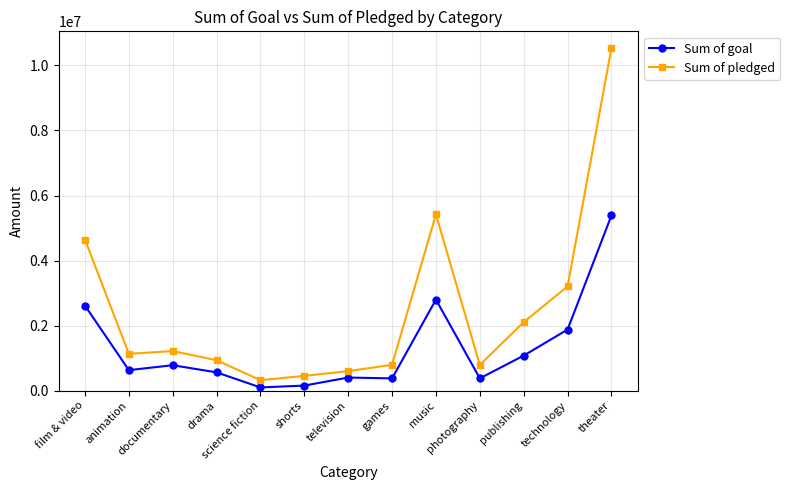

True or false: Sum of goal and Sum of pledged cross at least once.

False